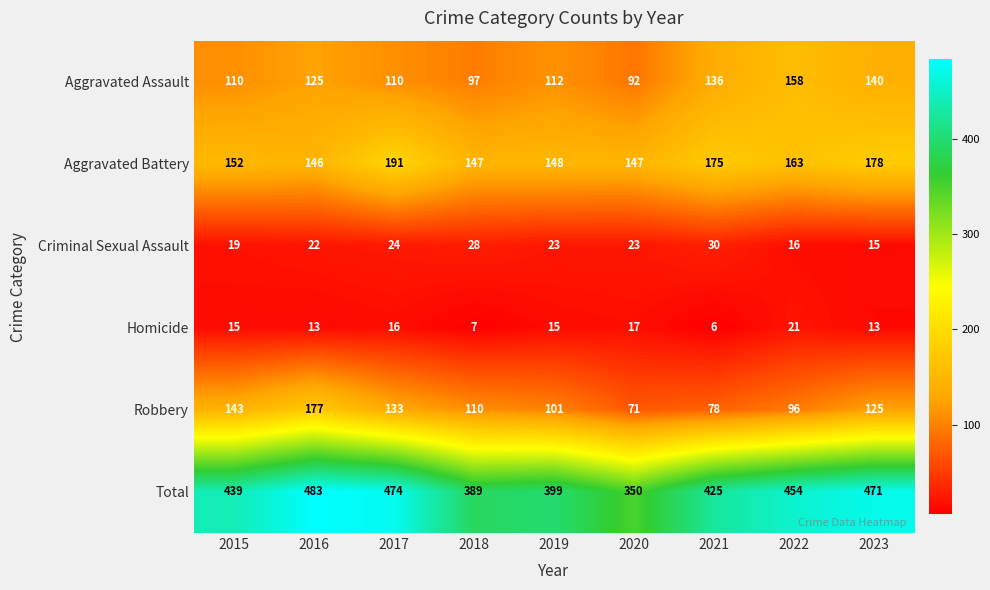

How many distinct data groups are displayed?

6